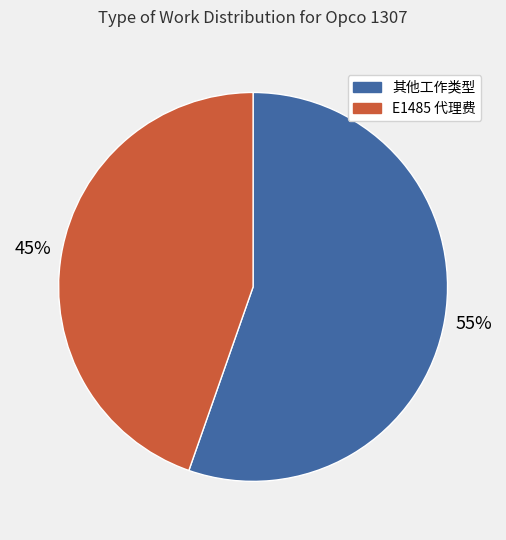

Is it true that E1485 代理费 is 45% of the pie?

True